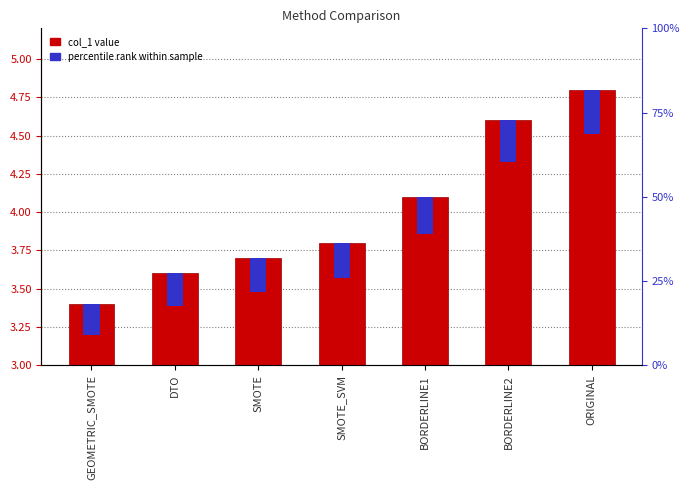

Read the value at BORDERLINE1.

4.1